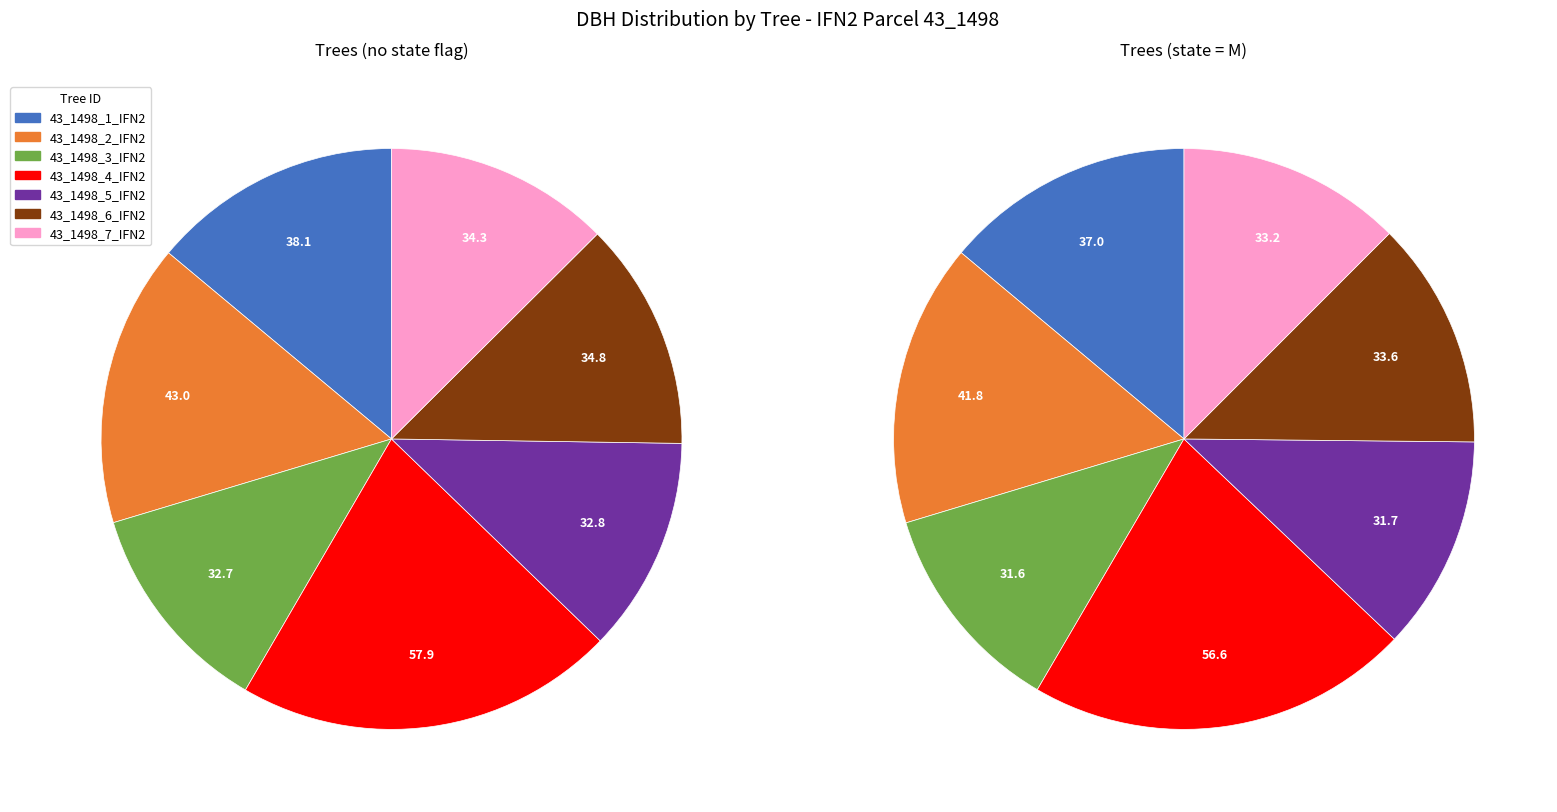

What percentage is the 43_1498_6_IFN2 slice, to the nearest percent?

13%